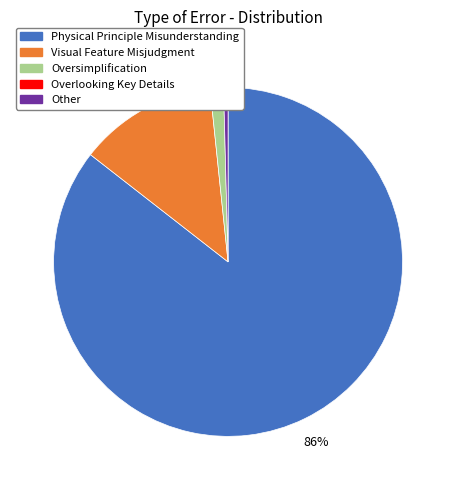

Does any single category account for the majority?

Yes